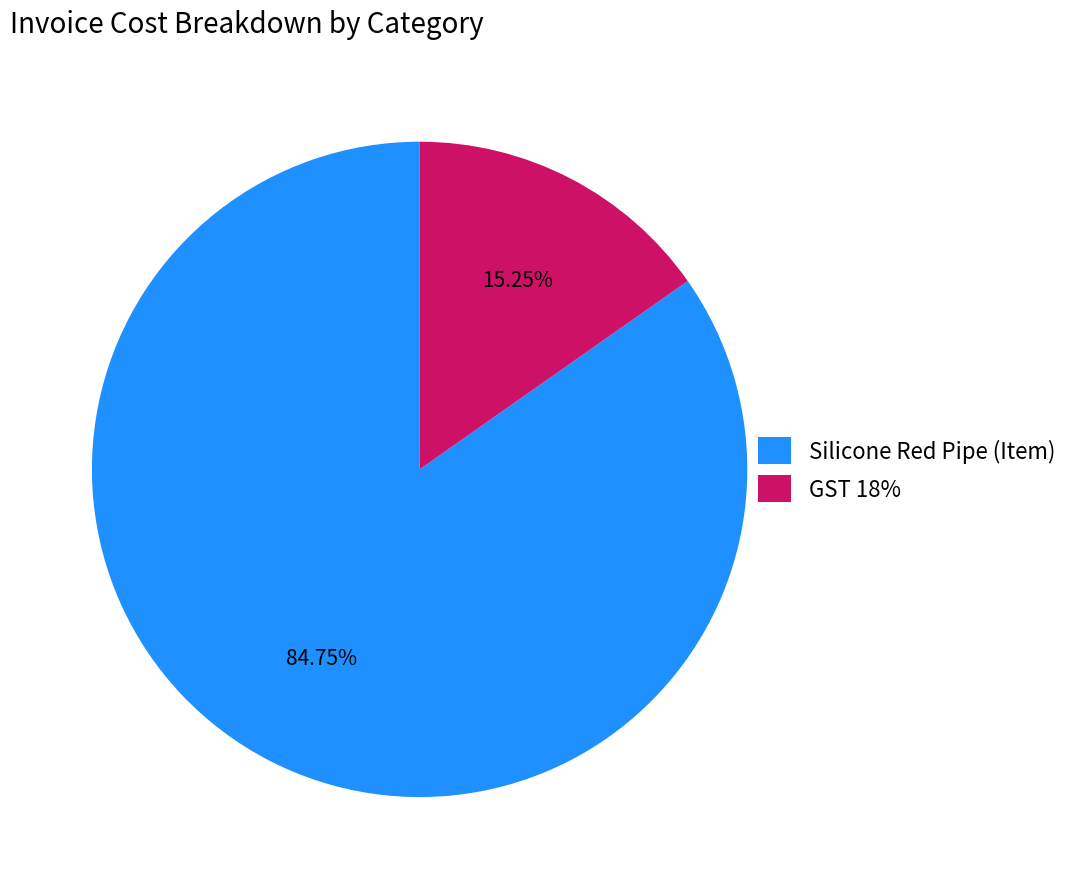

Combined, do Silicone Red Pipe (Item) and GST 18% account for over 50%?

Yes